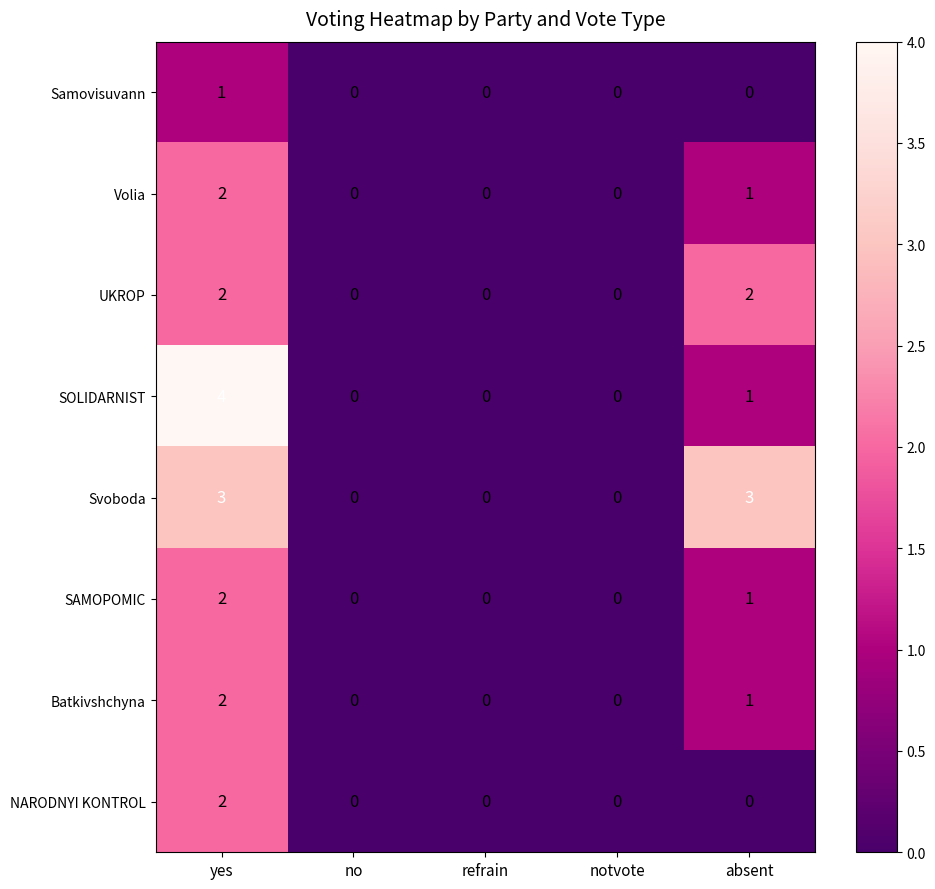

The value of Batkivshchyna at no is 1. True or false?

False